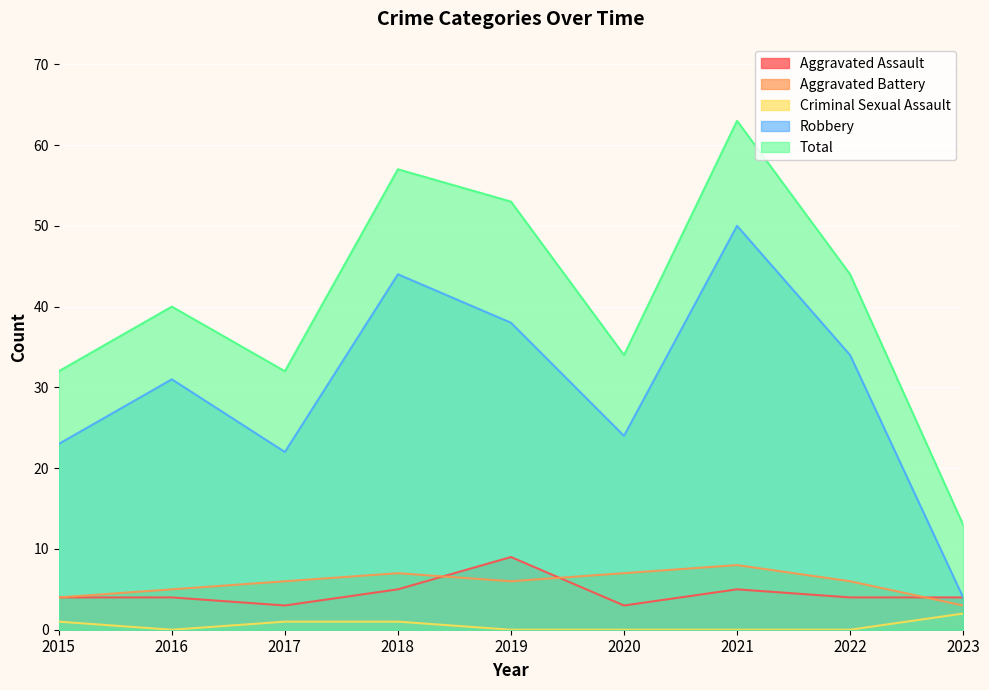

What is the value of the Aggravated Battery point at the 6th from the left?

7